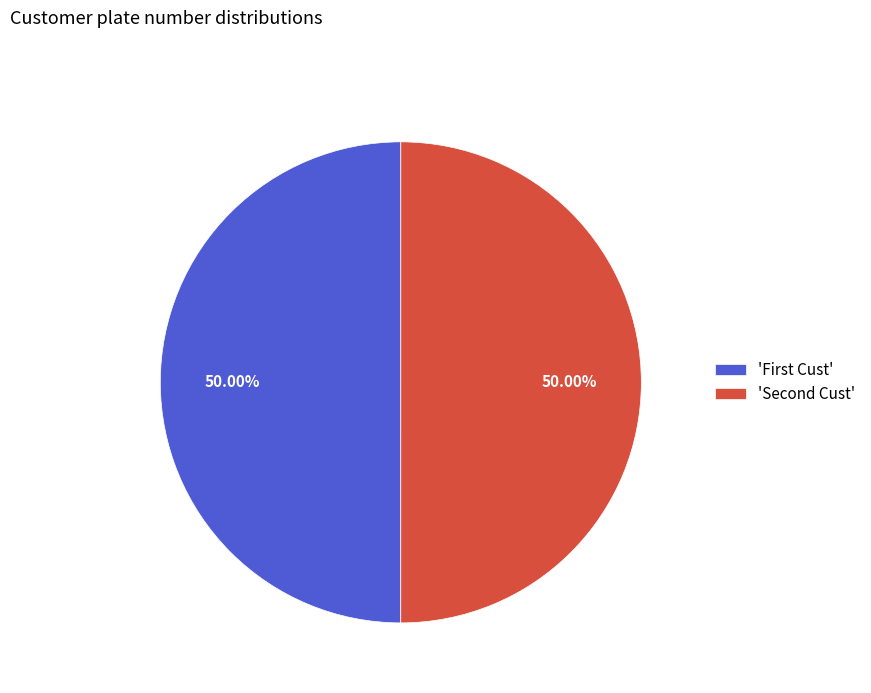

How many slices are in this pie chart?

2